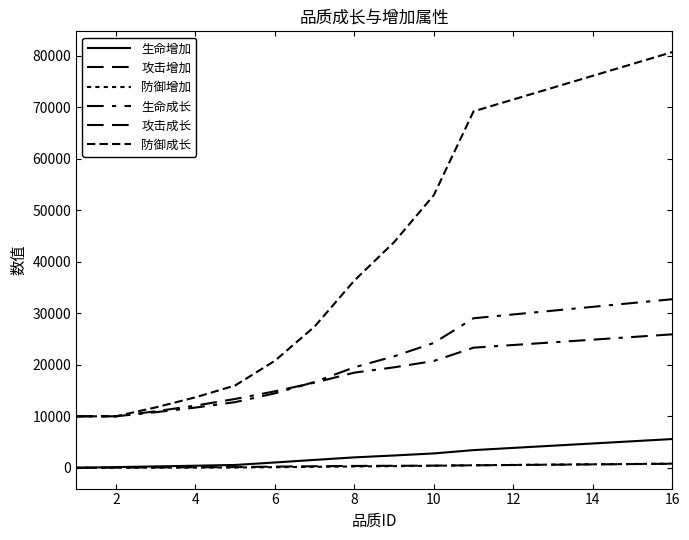

Does the chart have visible grid lines?

No